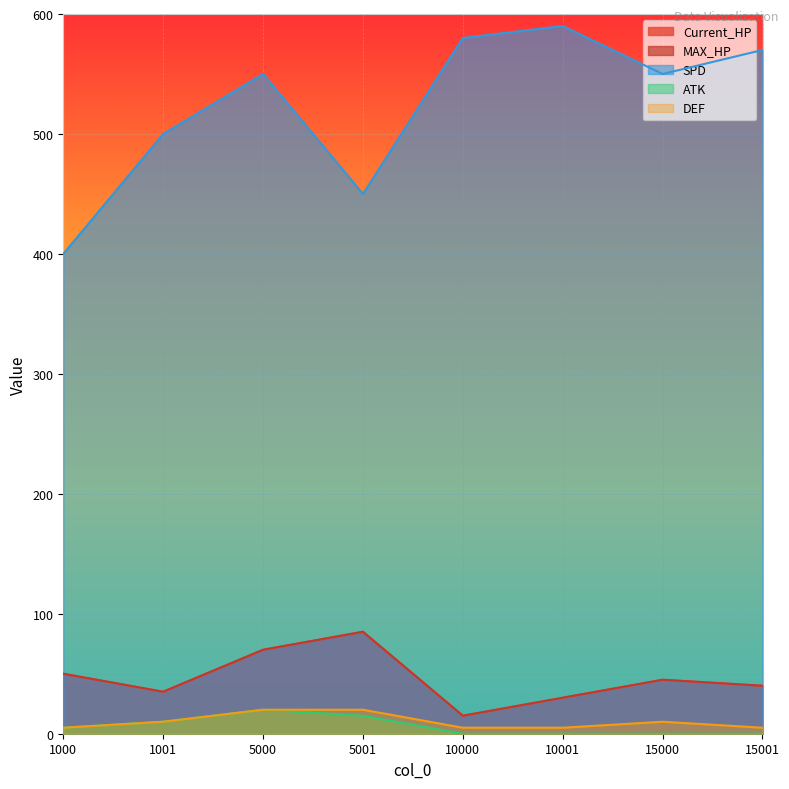

What is the sum of the DEF values at 15001 and 5001?

25